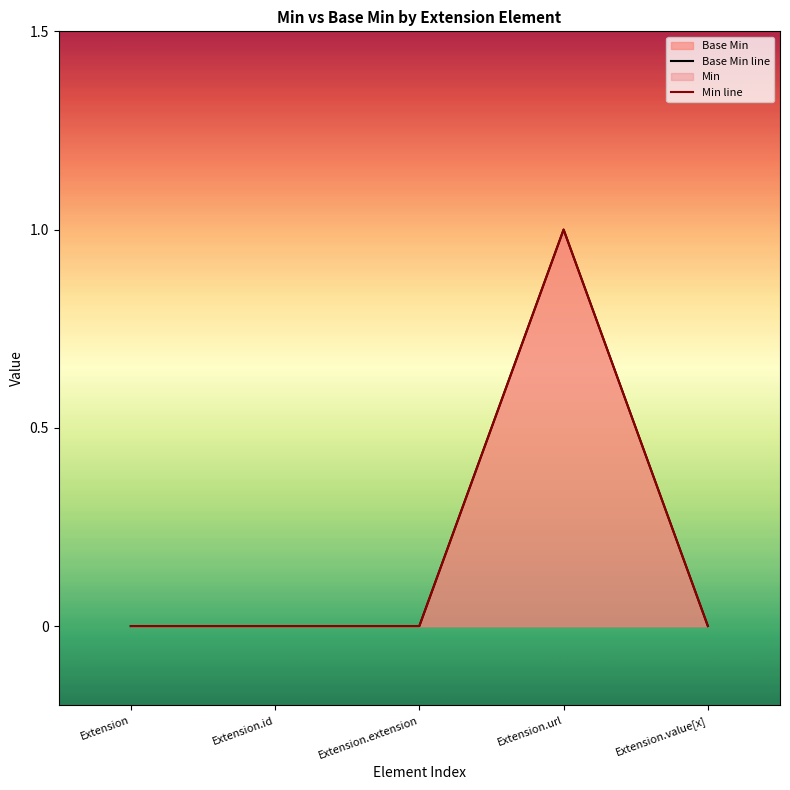

True or false: Base Min line has more than 2 interior local peaks.

False